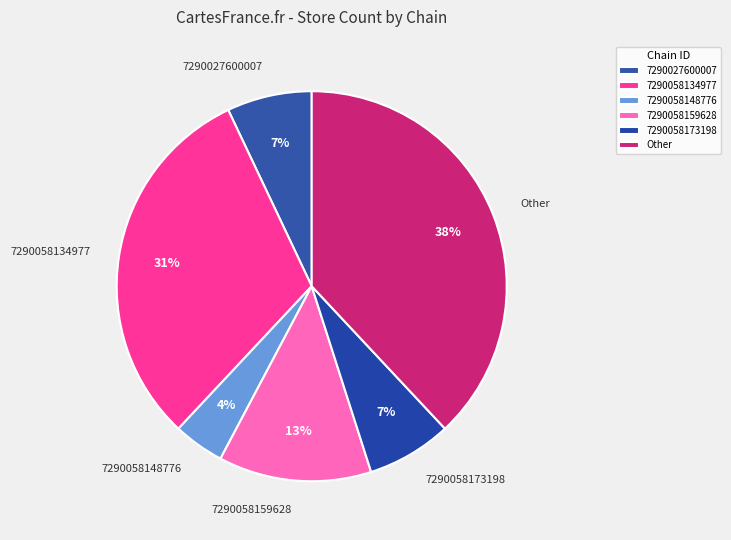

The 7290058173198 slice represents 7% of the pie. True or false?

True